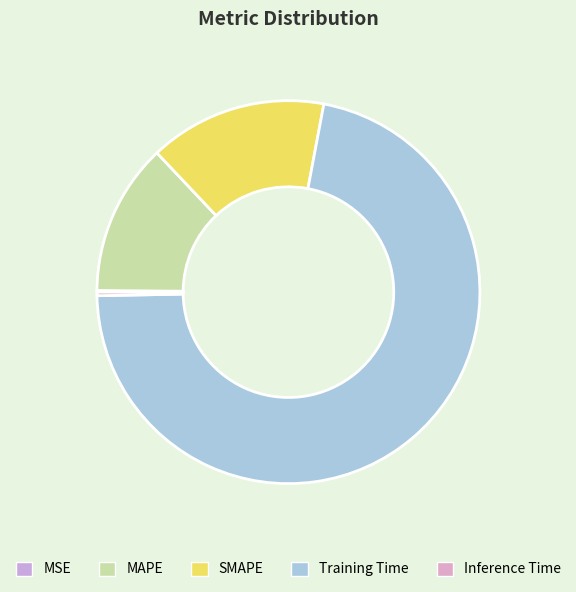

What percentage is NOT represented by MAPE?

87.2%